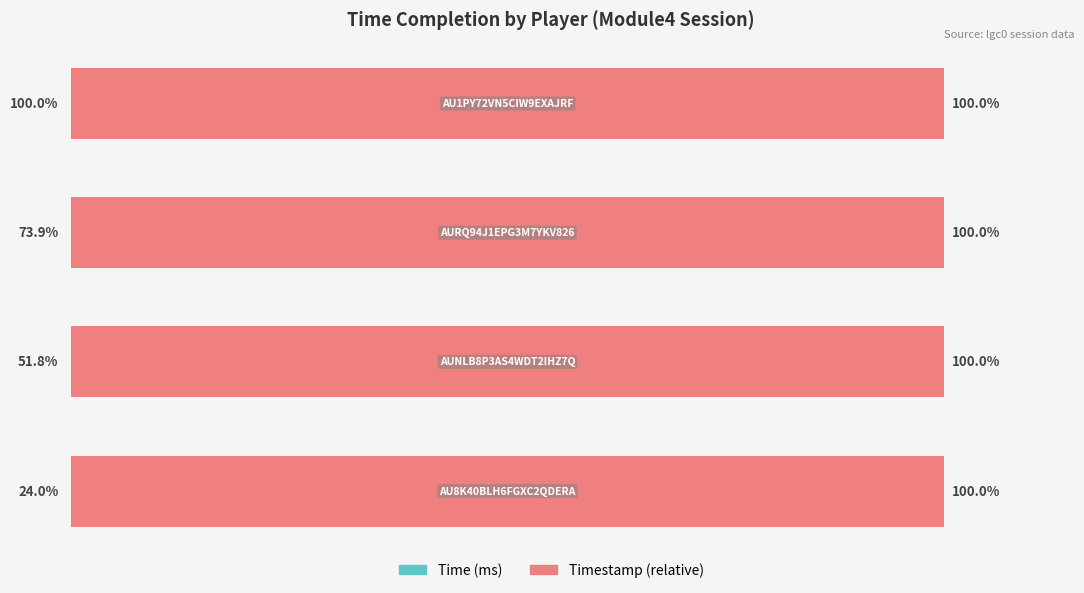

List the labels in order of Timestamp (relative) value, smallest first.

0, 1, 2, 3